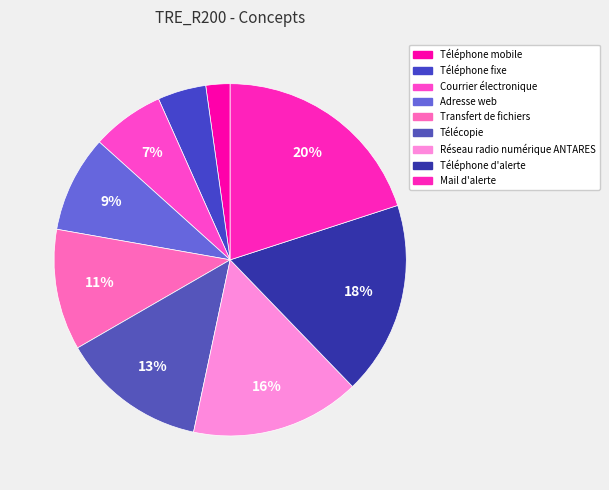

Is the sum of Adresse web and Téléphone fixe greater than half?

No